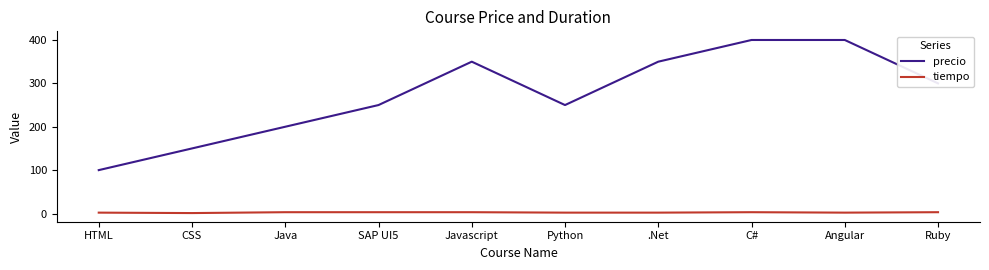

True or false: precio has a value of 170 at Ruby.

False